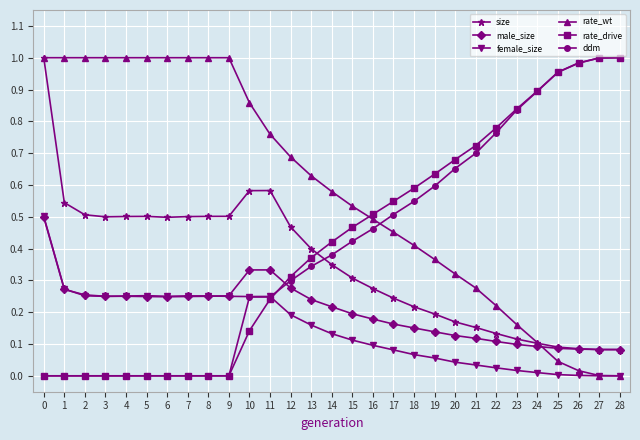

What is the total value across all series at 27?

2.2